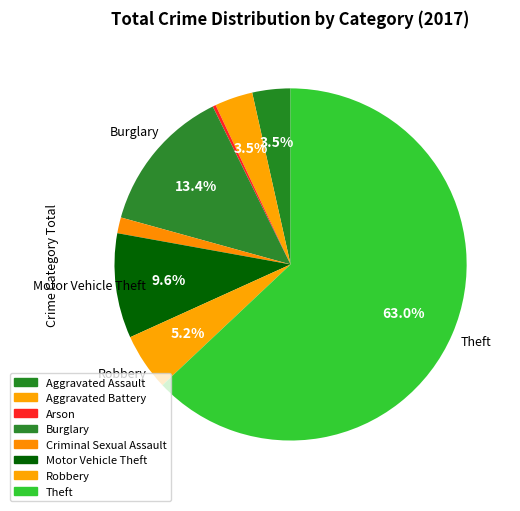

Count the number of slices in the pie.

8